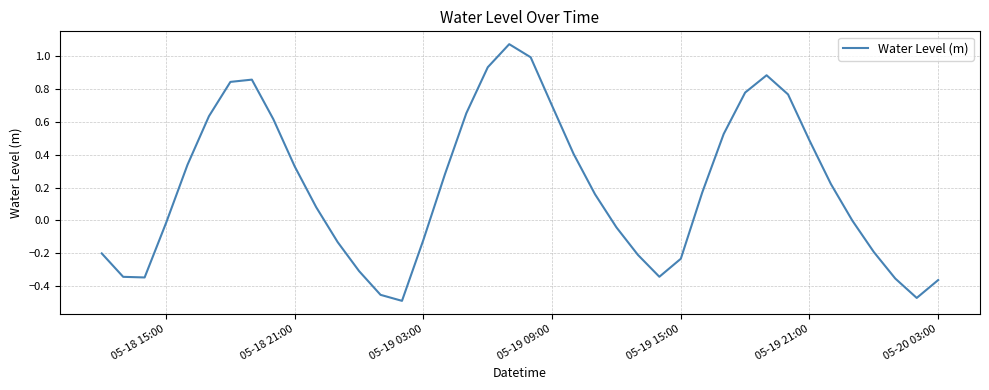

Does the chart have visible grid lines?

Yes